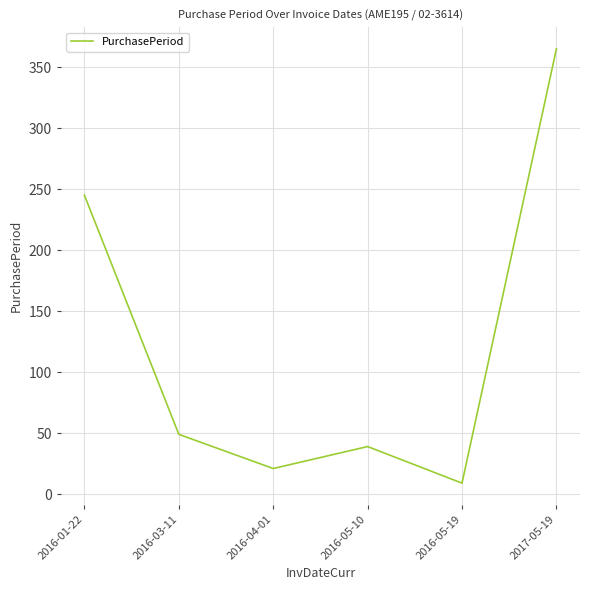

Approximately how many times larger is the value at 2016-04-01 compared to 2016-05-10?

0.5